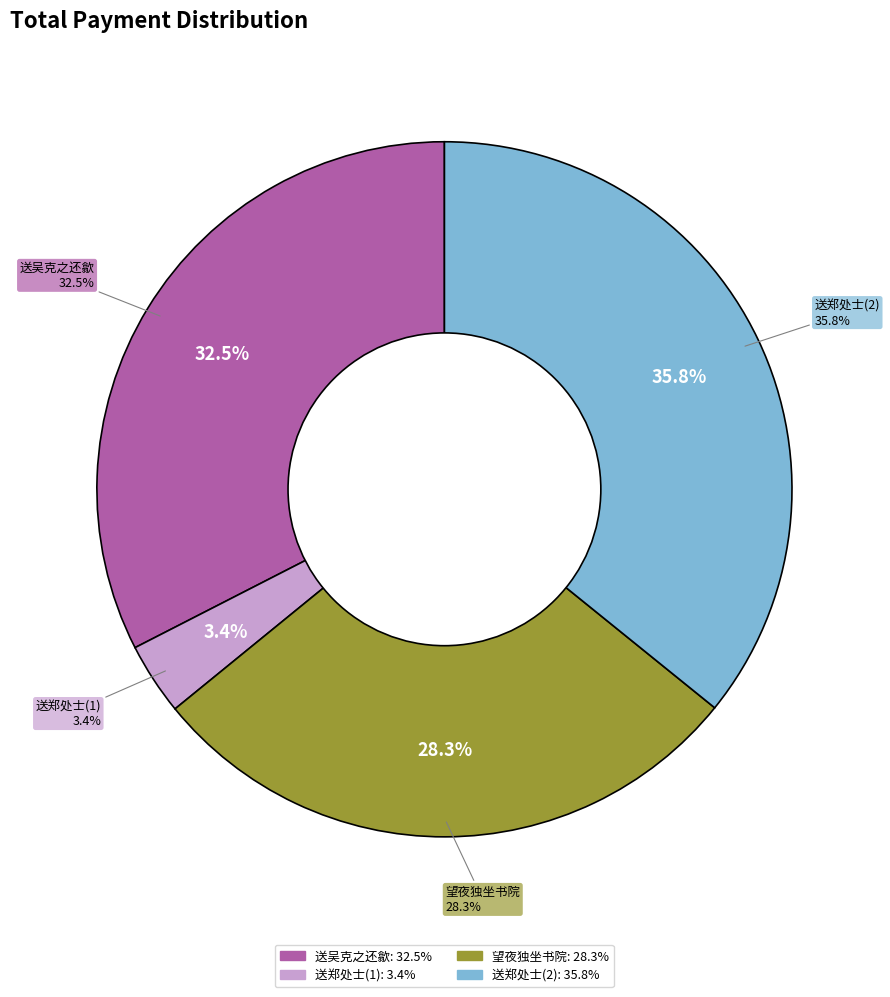

How much of the chart is everything except 望夜独坐书院有怀时承之还歙天爵入城敬之还汊口师鲁还率口逸清访彦夫于祁门?

71.7%